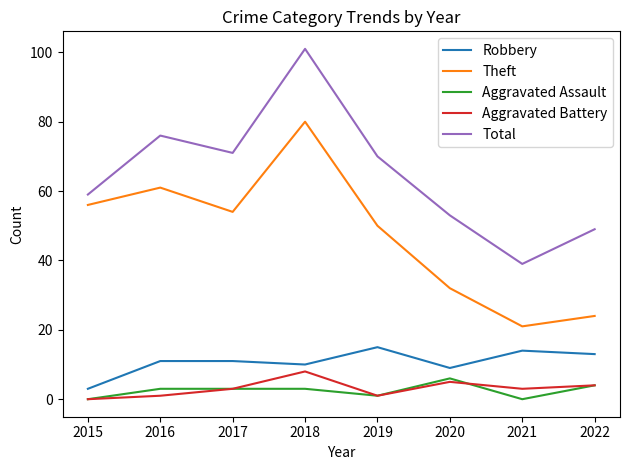

Is it true that Theft equals 22 at 2019?

False